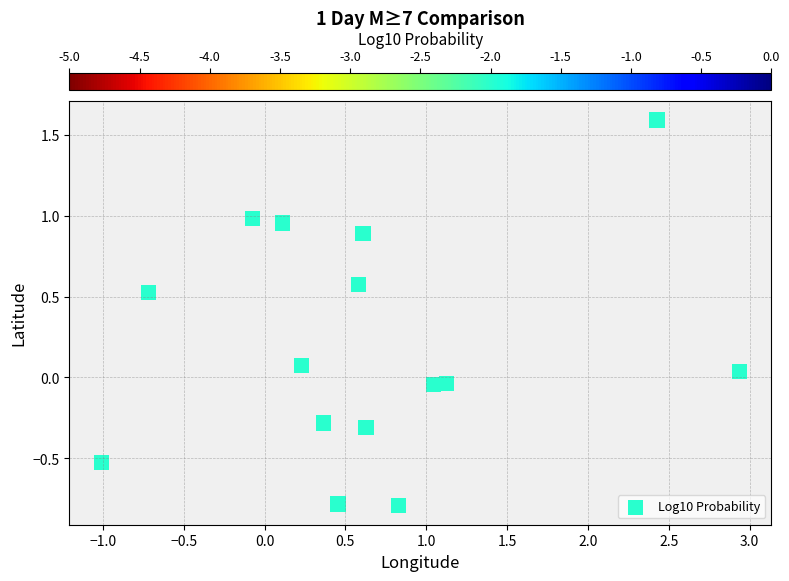

What is the range of X values (max minus min)?

3.9